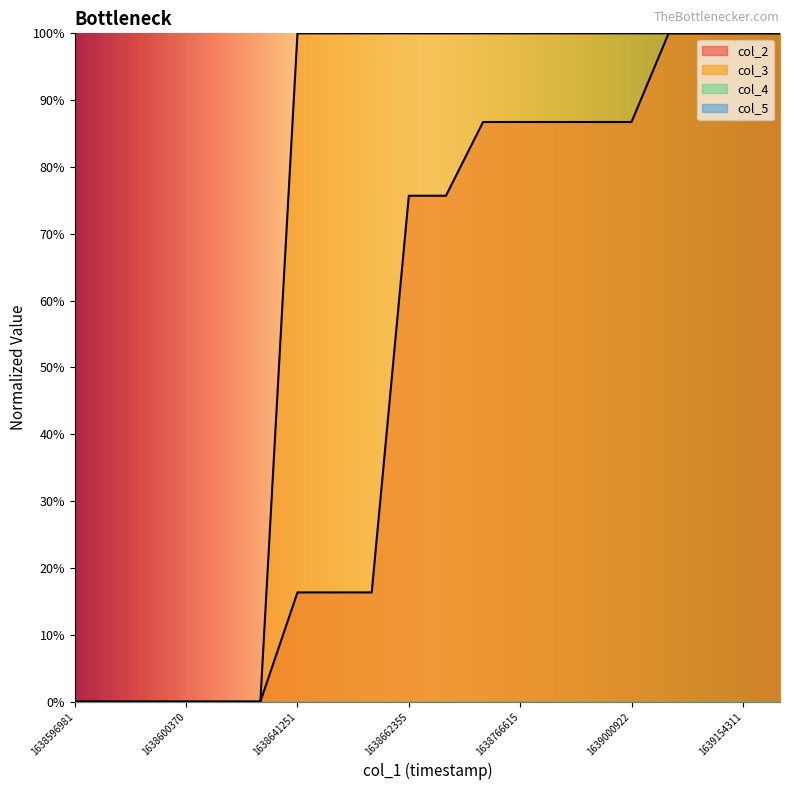

Does the chart display data point markers on the line(s)?

No